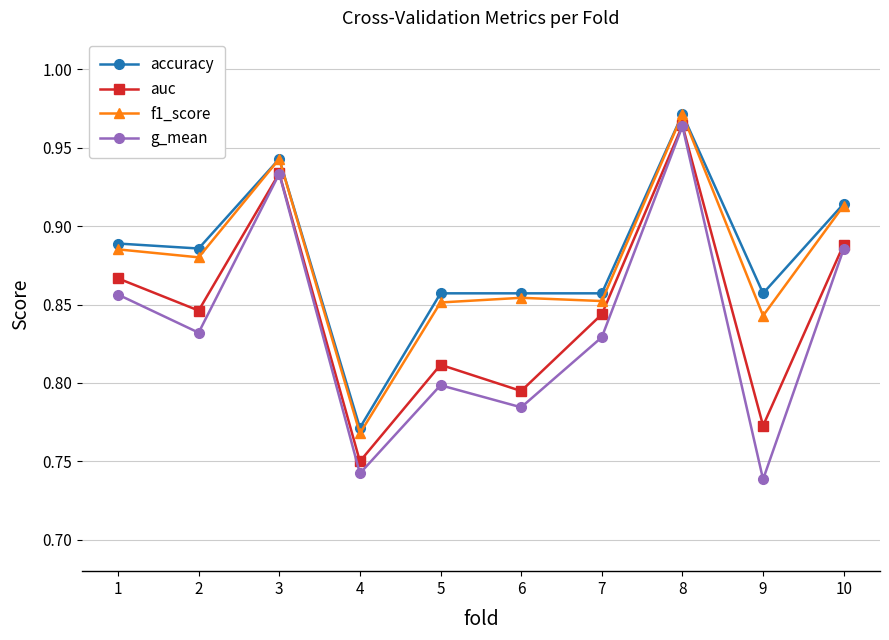

True or false: g_mean has more than 2 interior local peaks.

True